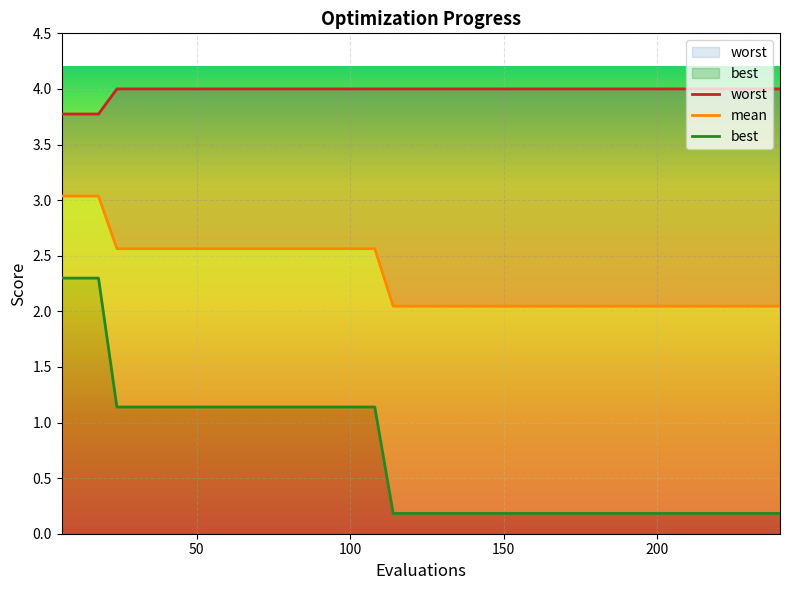

Is the value of mean at 50 greater than the value of best at 24?

Yes